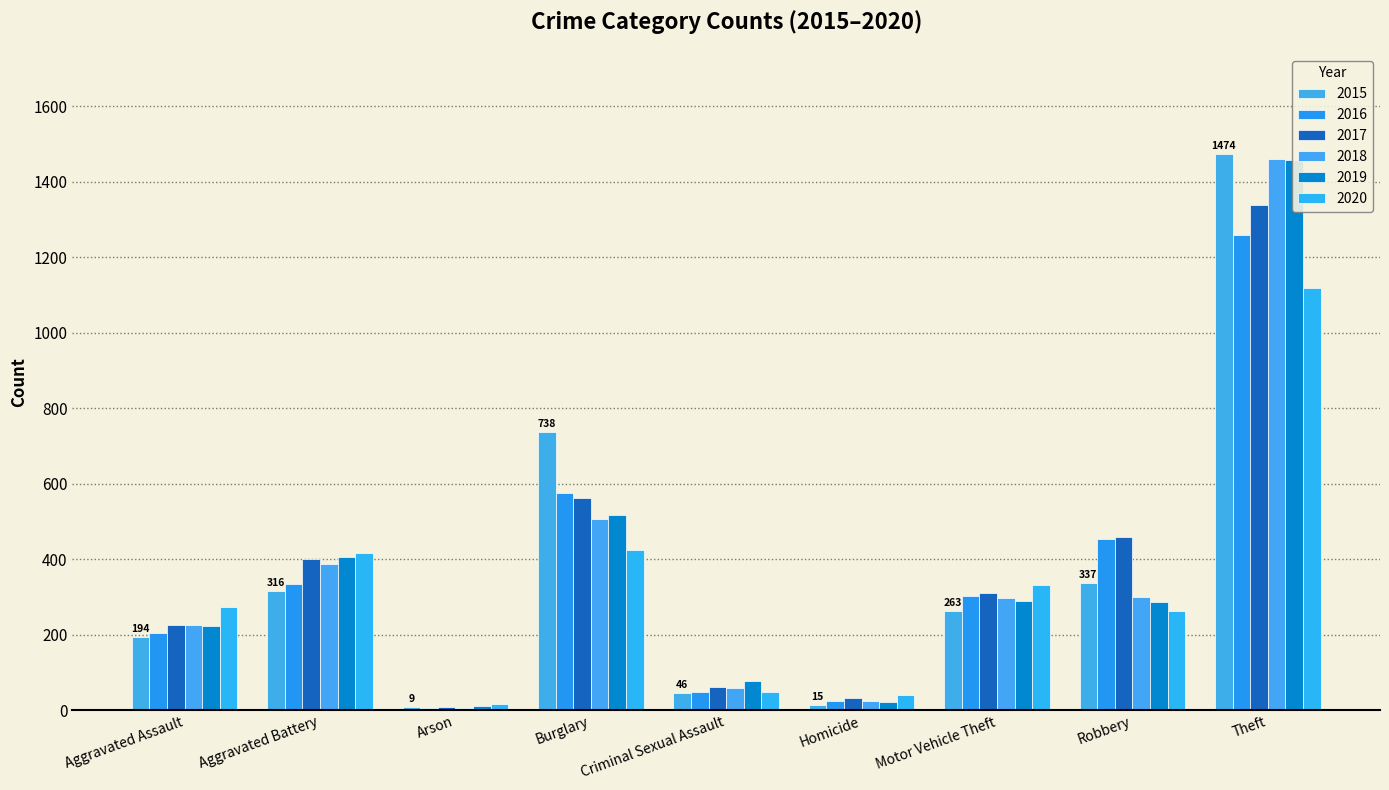

Does the chart contain any negative values?

No